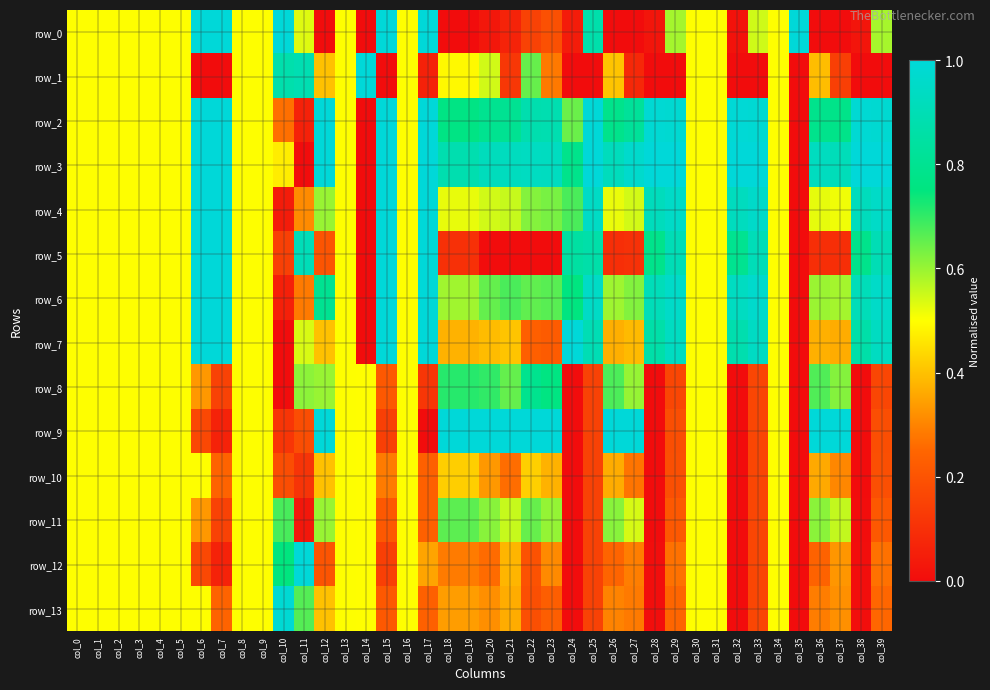

How many series are shown in this chart?

14